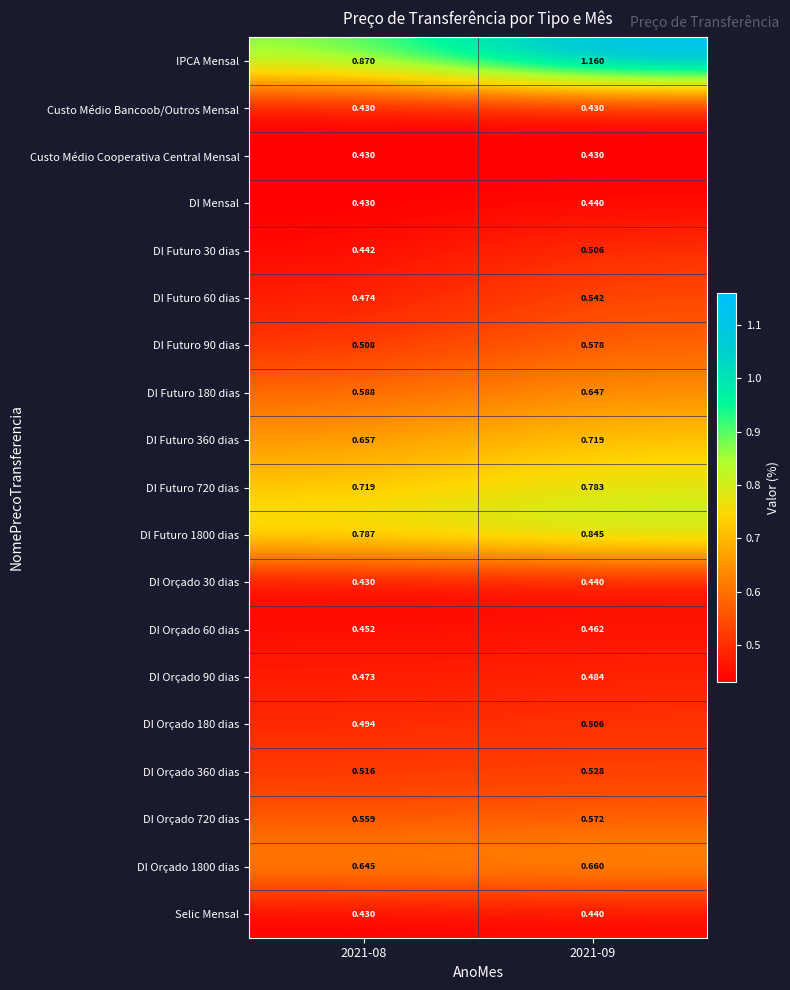

Which series has the largest total across all categories?

IPCA Mensal